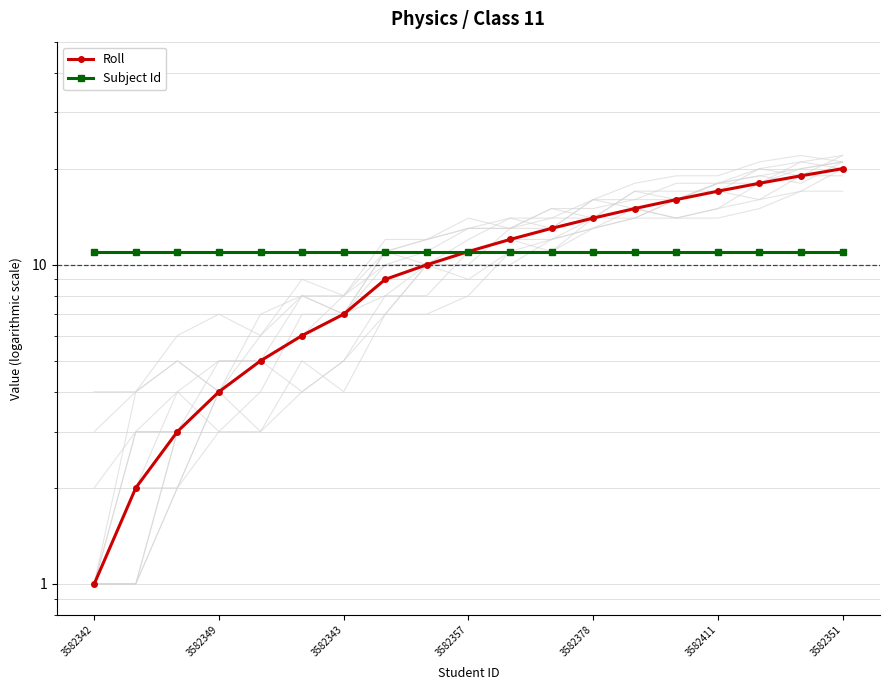

True or false: Roll has a value of 18 at 16.

True